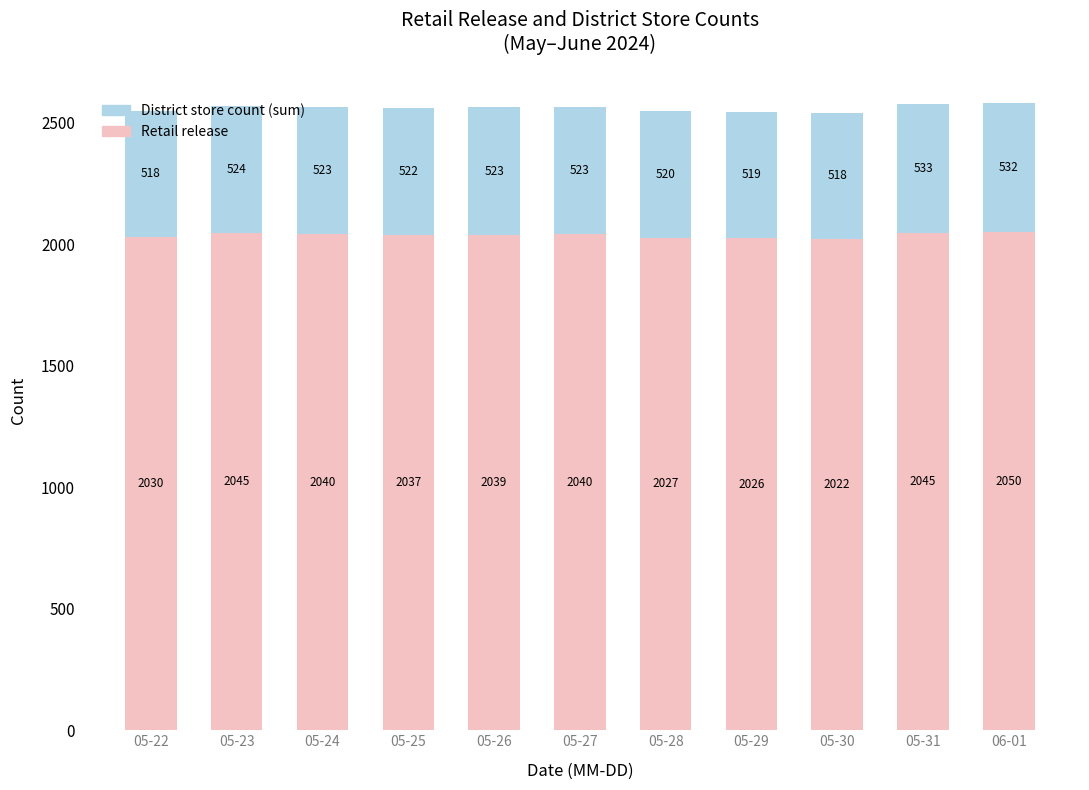

What is the approximate value of Retail release at 05-22?

2030